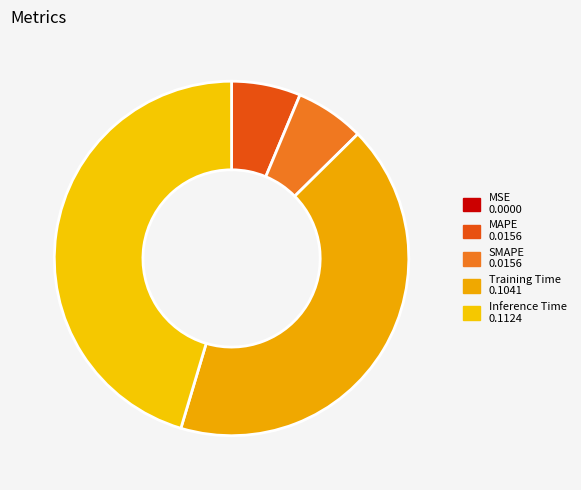

Is SMAPE the majority of the pie?

No